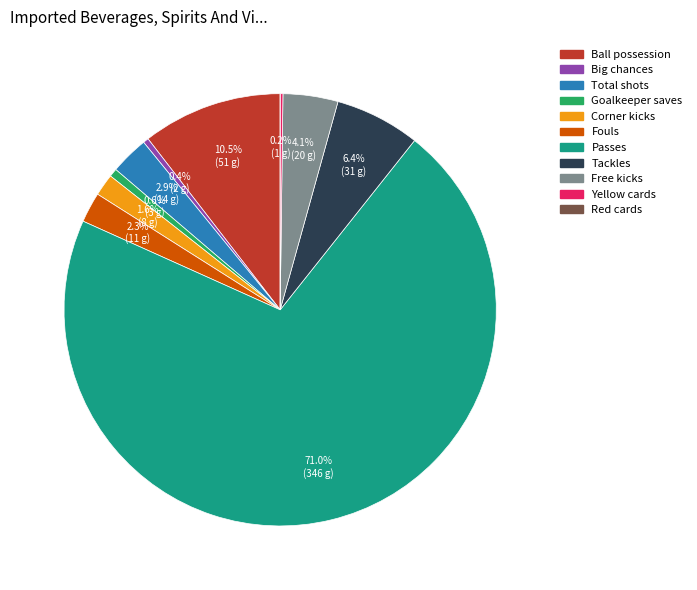

Do Tackles and Big chances together represent more than half of the pie?

No